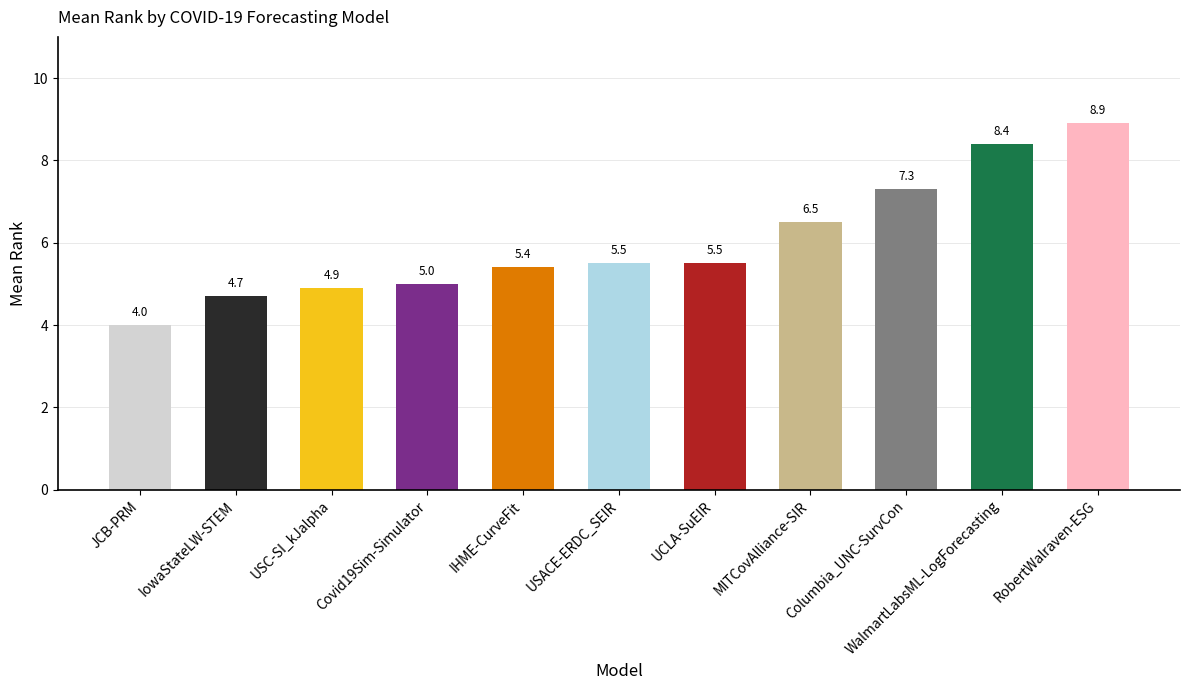

True or false: the data shows 4.9 at USC-SI_kJalpha.

True